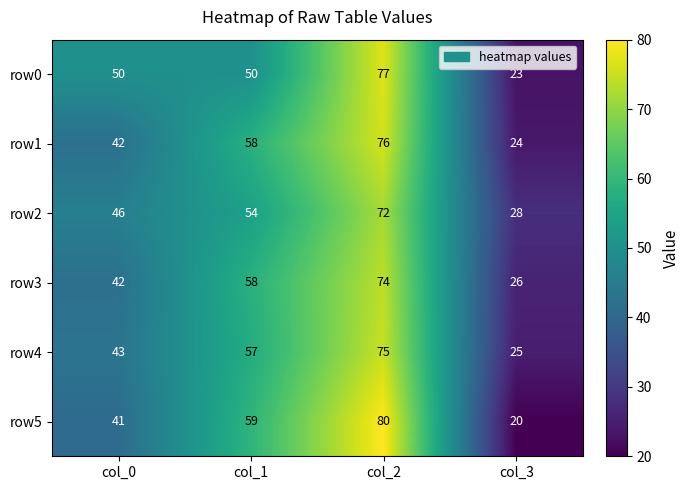

Is it true that row0 equals 50 at col_1?

True